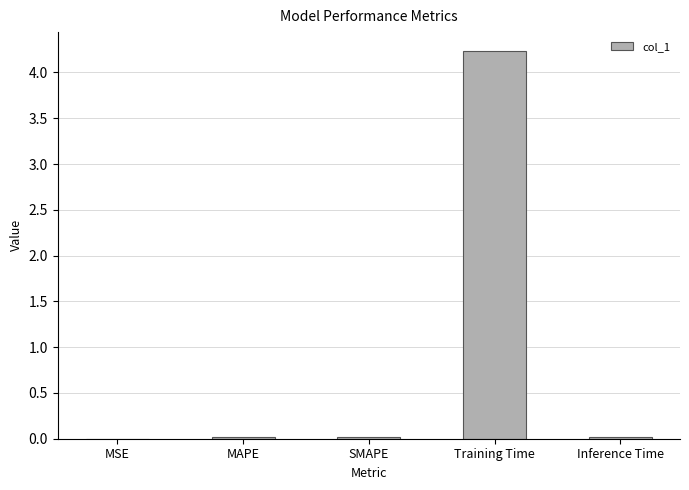

What is the sum of all values?

4.3